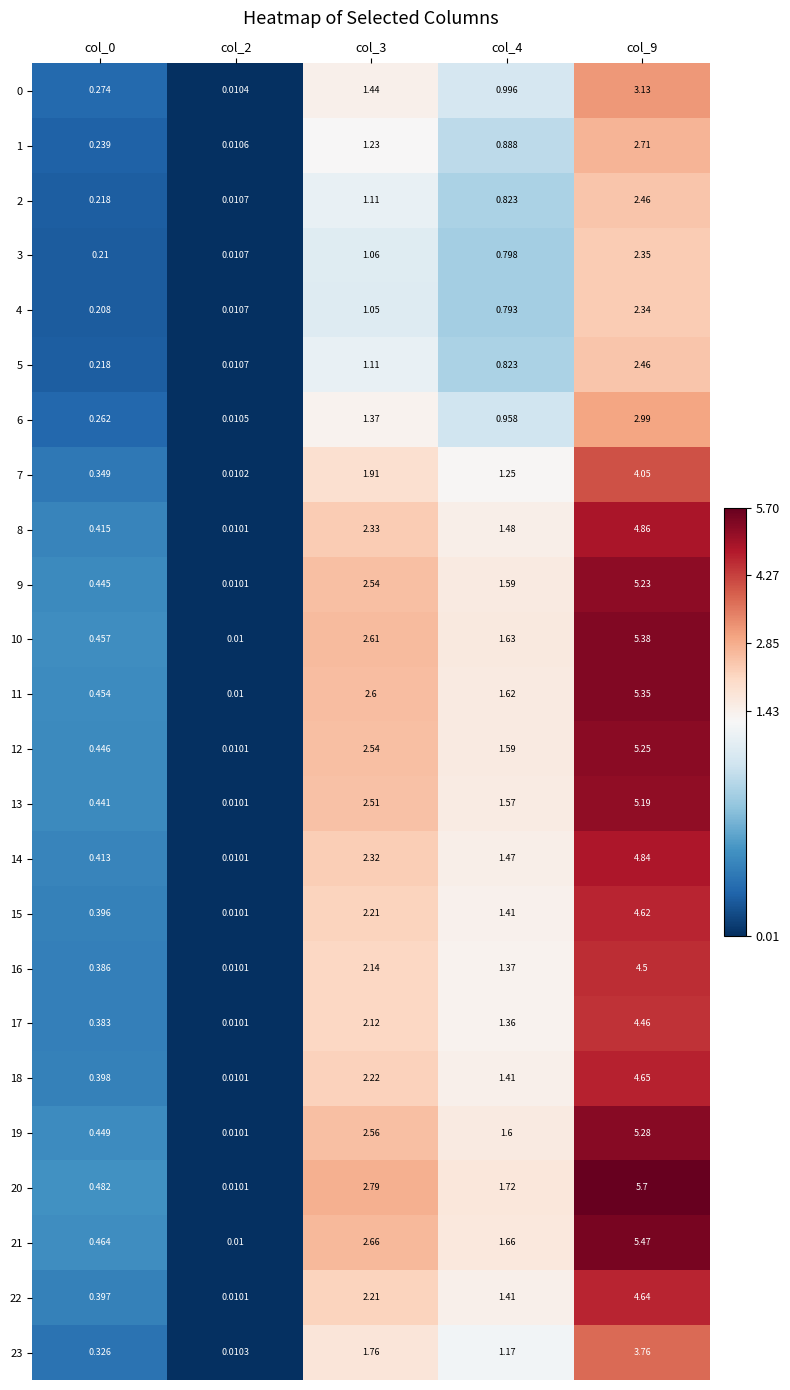

What is the maximum value shown in the chart?

5.7